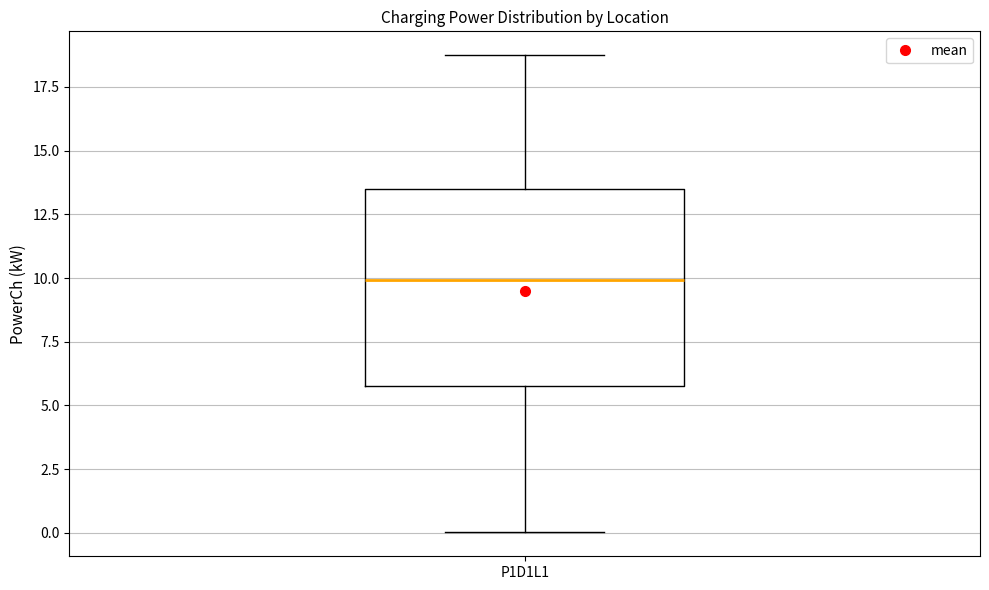

Read this box plot against the y-axis: the position of the median line, the range covered by the box, and the ends of both whiskers. The values are not printed on the chart, so give them approximately, as read against the axis.

median 10.0, box 6.0 to 13.5, whiskers 0.0 to 18.5